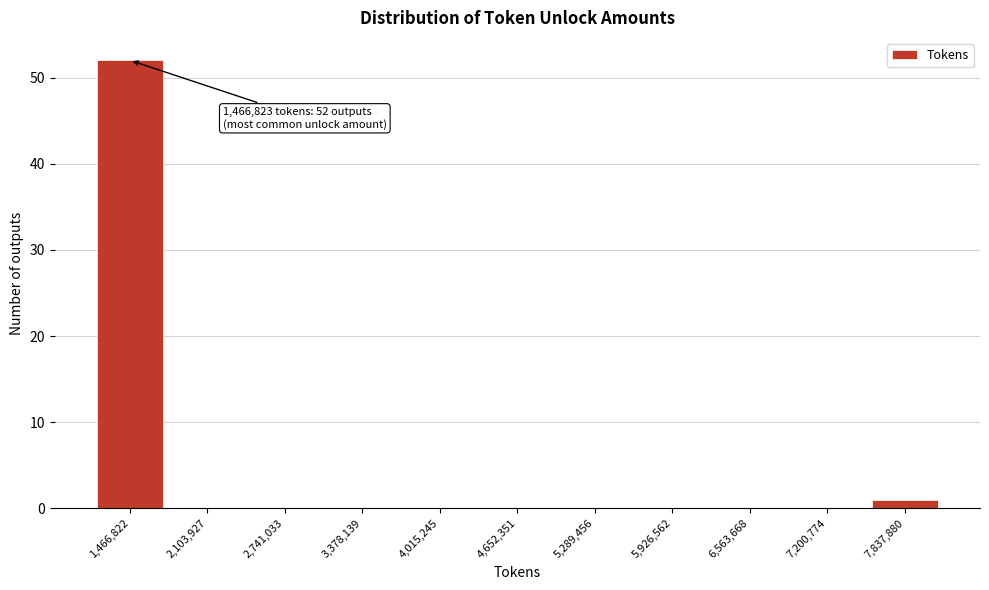

Reading right to left, what are all the values shown in this chart?

7,837,880=1	7,200,774=0	6,563,668=0	5,926,562=0	5,289,456=0	4,652,351=0	4,015,245=0	3,378,139=0	2,741,033=0	2,103,927=0	1,466,822=52